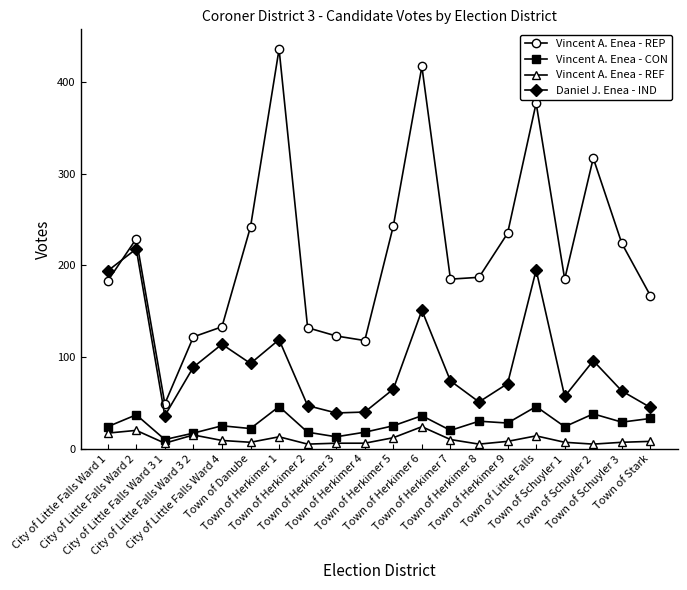

What is the spread (max minus min) of values at Town of Herkimer 9?

227